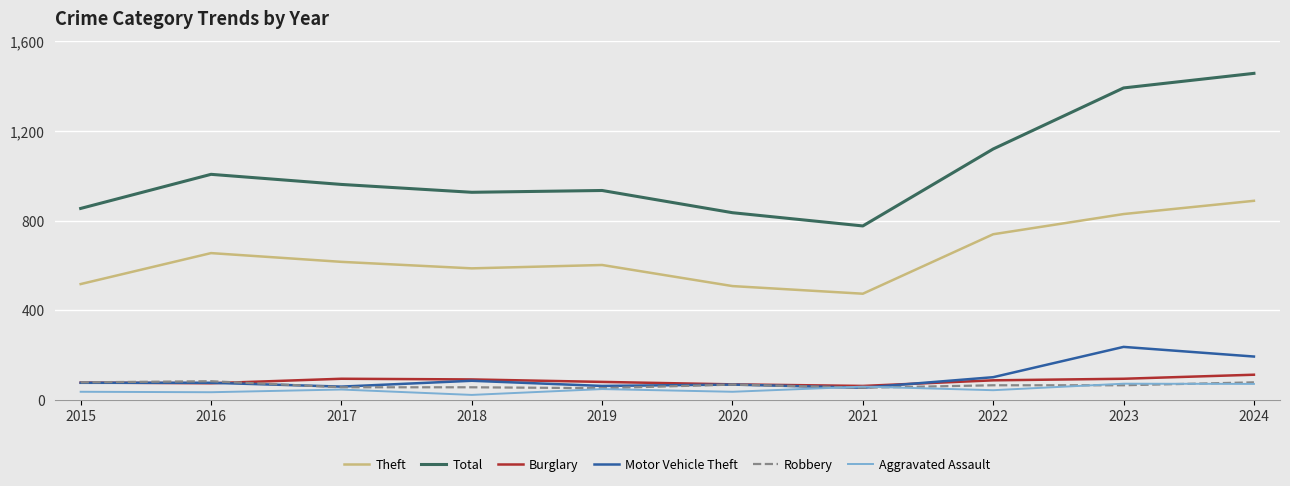

What is the difference between the highest and lowest values at 2017?

914